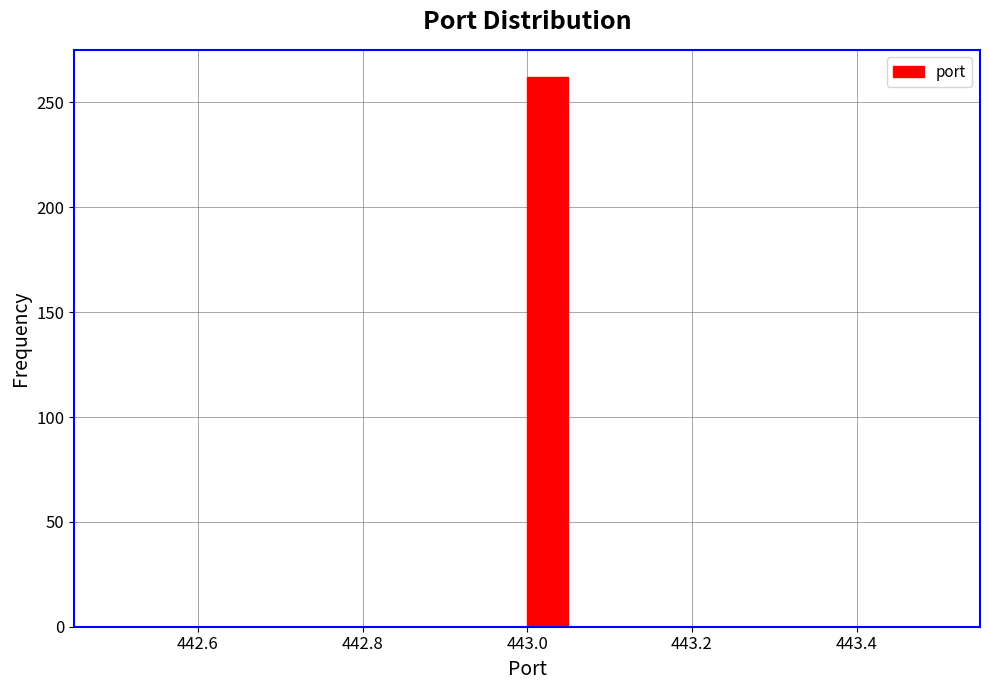

Read against the x-axis, roughly where is the centre of the tallest bar?

443.02